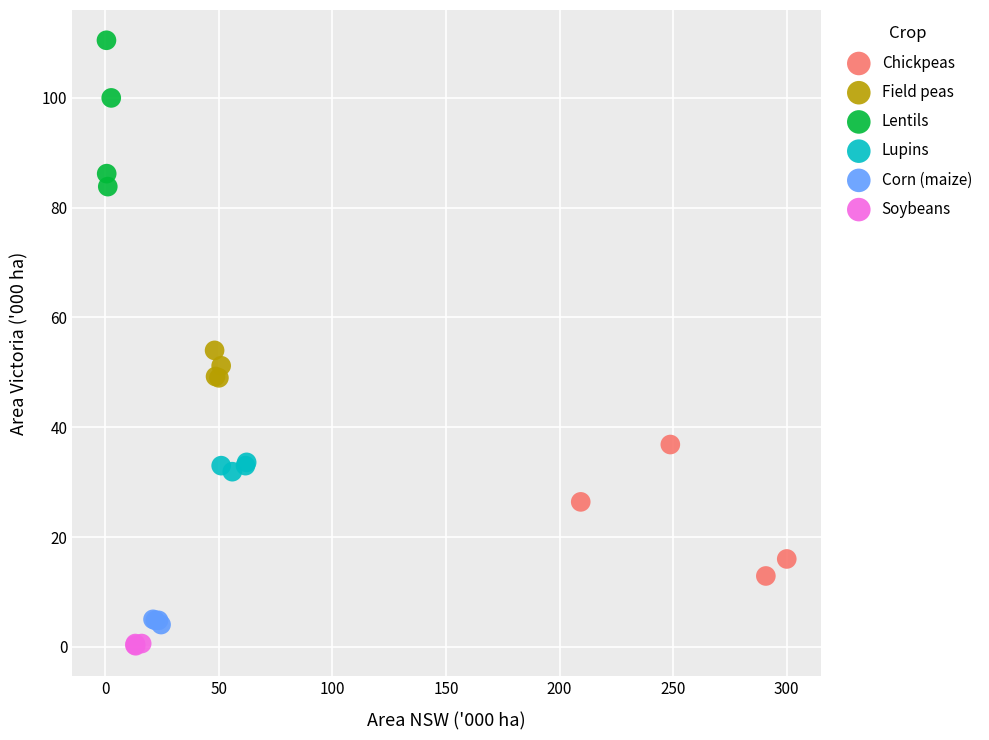

Which series reaches the maximum Y coordinate?

Lentils